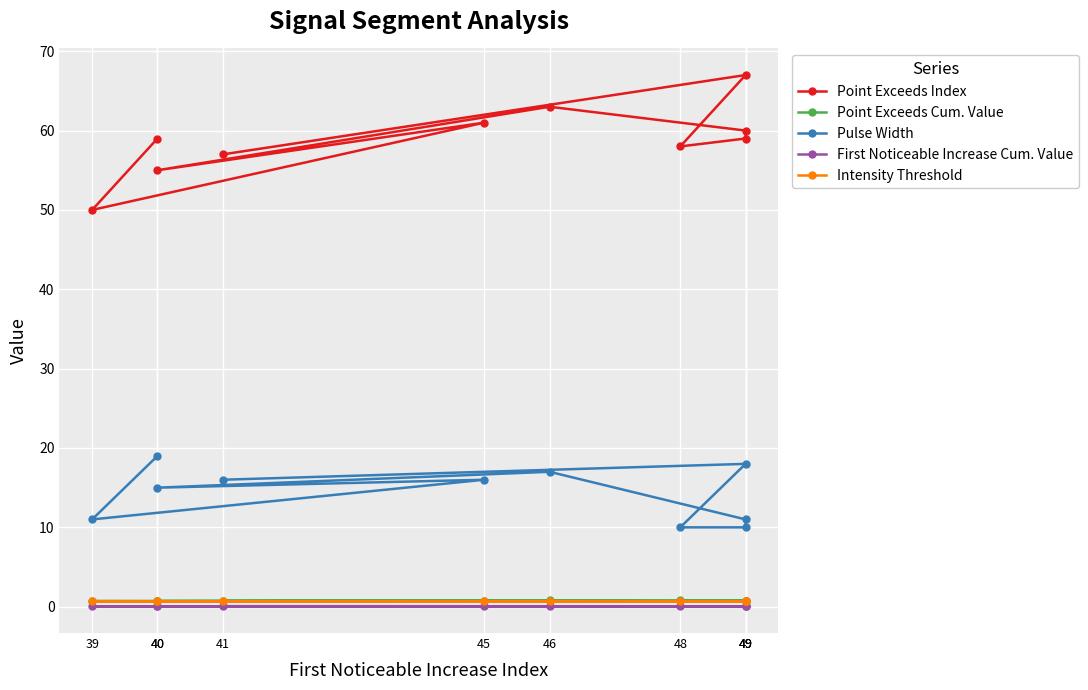

What is the label of the 8th point from the right?

48